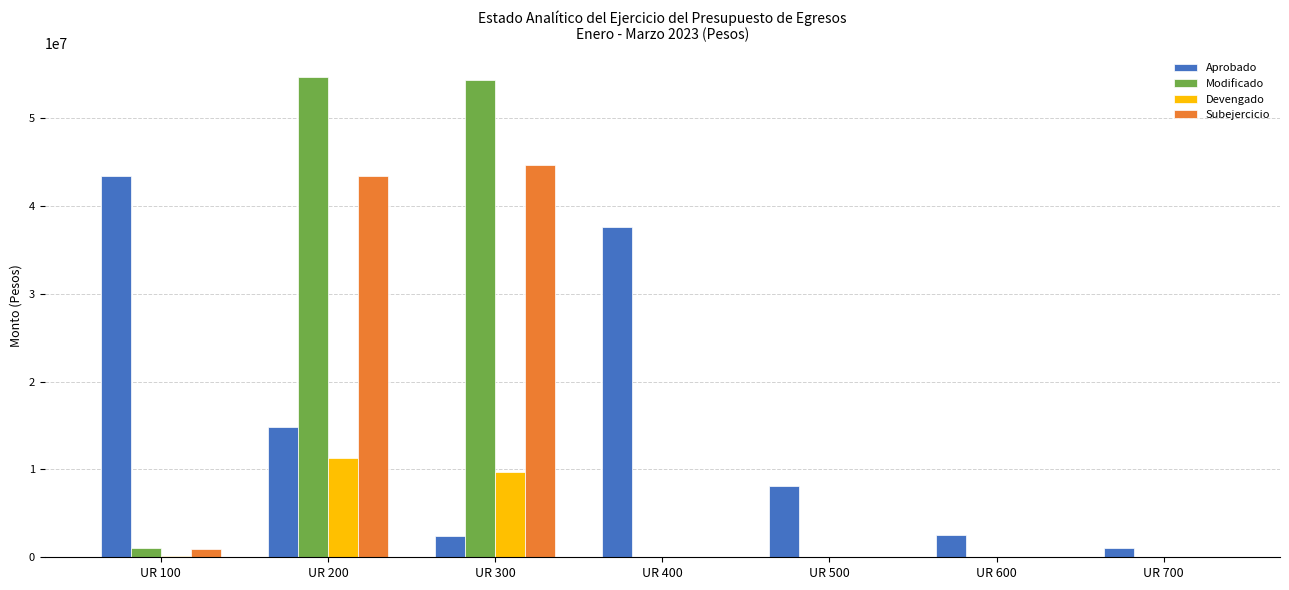

At which label does Devengado reach its peak?

UR 200